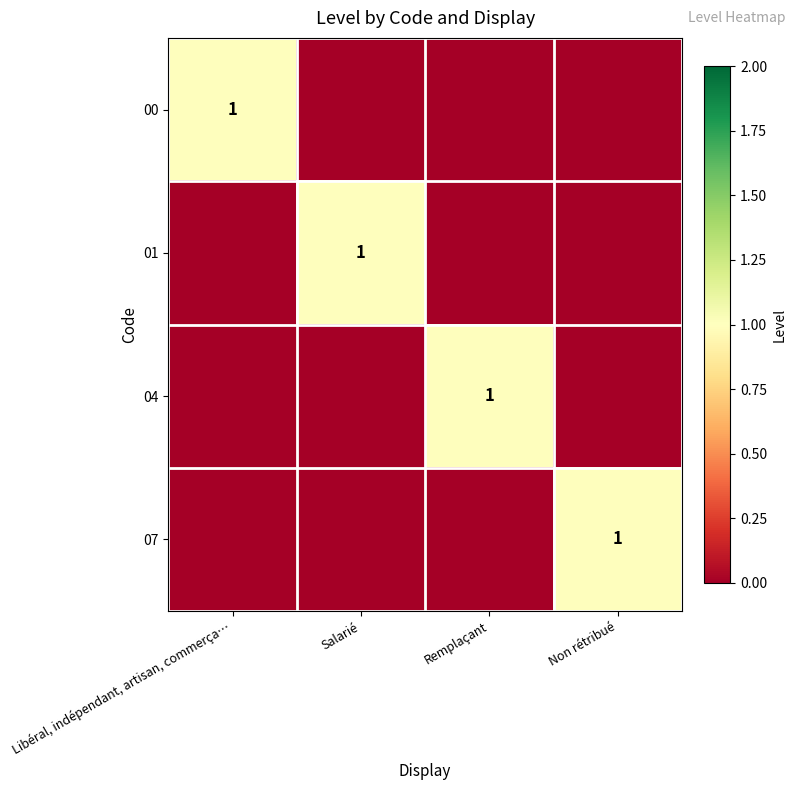

How many distinct data groups are displayed?

4